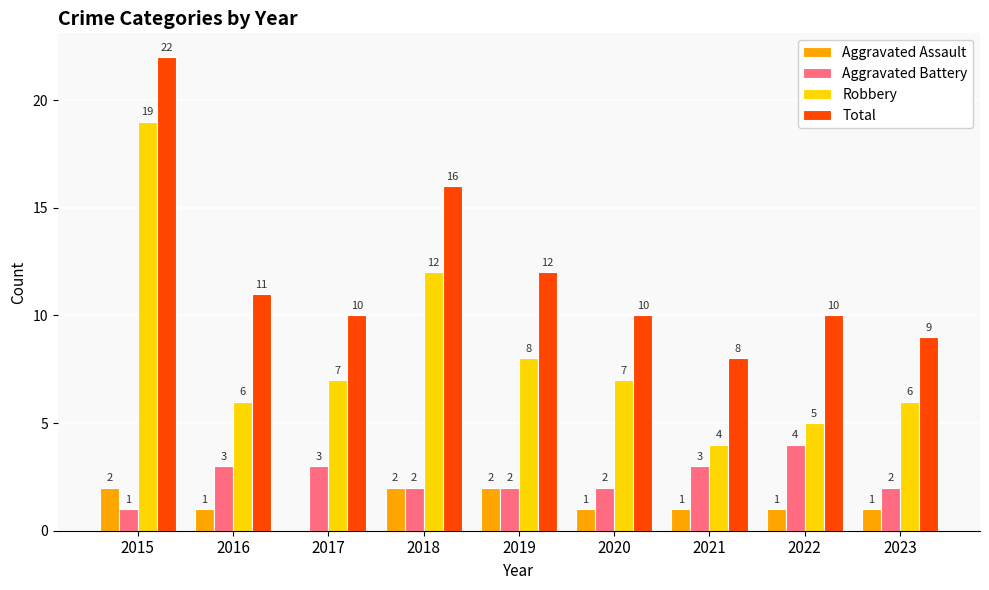

What are all the series names shown in the legend?

Aggravated Assault, Aggravated Battery, Robbery, Total